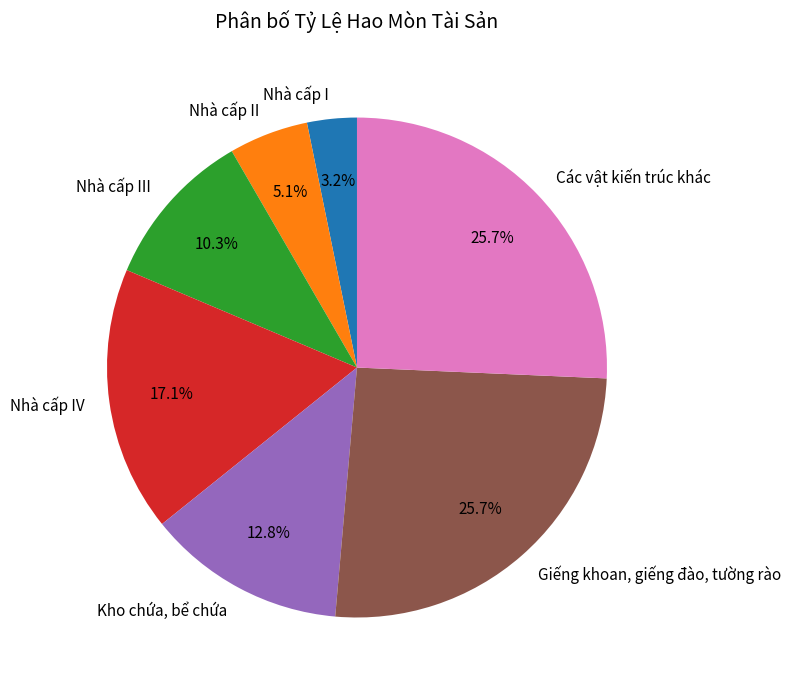

Is it true that Nhà cấp IV is 9% of the pie?

False